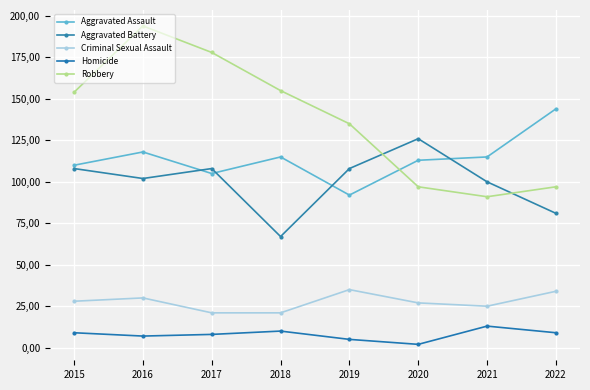

Which category has the highest value in the Robbery series?

2016